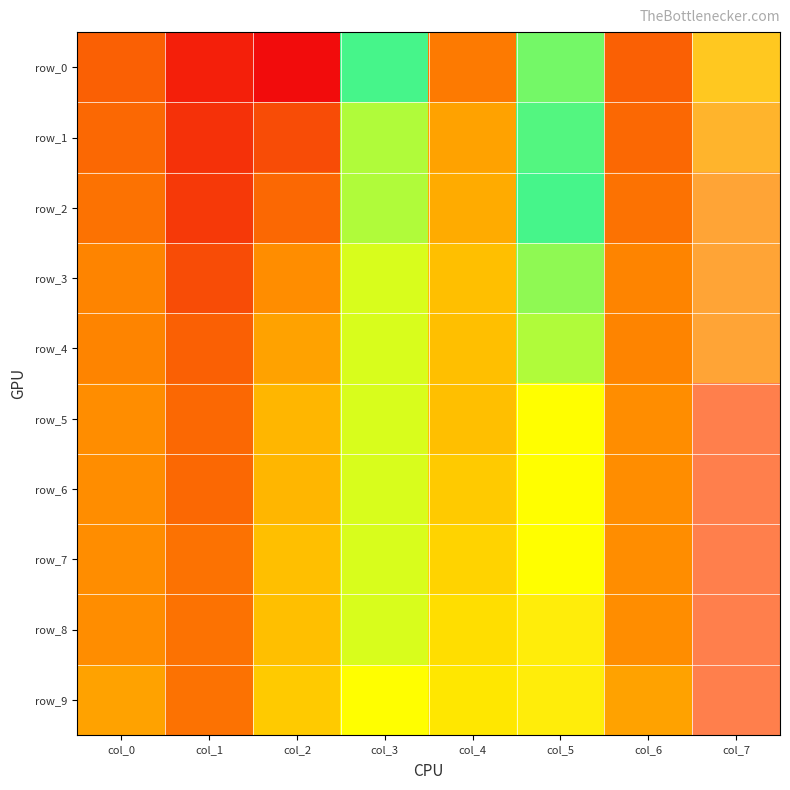

What is the highest value of the row_8 series?

0.9